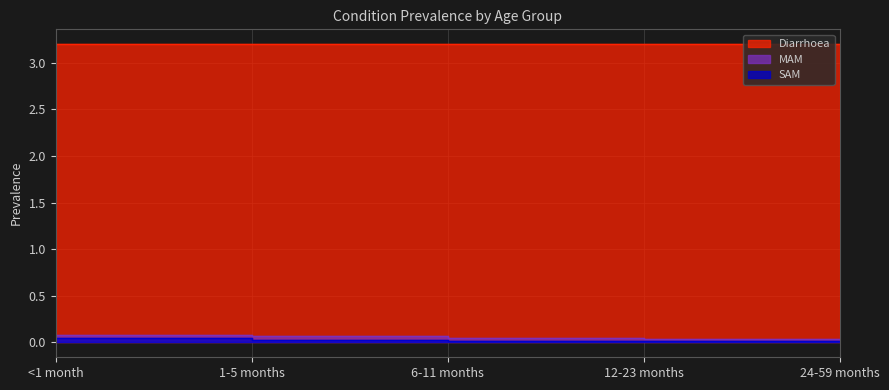

Where is MAM nearest to the value 0?

24-59 months